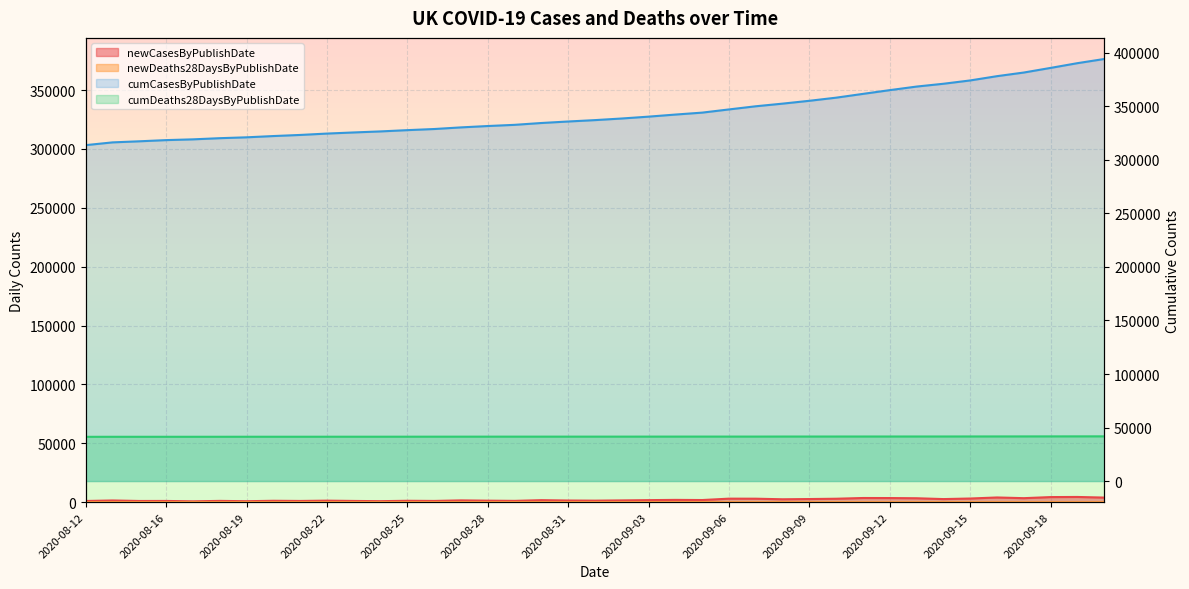

Reading right to left, extract all data points from this chart.

newCasesByPublishDate: 3899	4422	4322	3395	3991	3105	2621	3330	3497	3539	2919	2659	2460	2948	2988	1813	1940	1735	1508	1295	1406	1715	1108	1276	1522	1048	1184	853	1041	1288	1033	1182	812	1089	713	1040	1012	1441	1009
newDeaths28DaysByPublishDate: 18	27	27	21	20	27	9	5	9	6	14	8	32	3	2	12	10	13	10	3	2	1	12	9	12	16	16	4	6	18	2	6	16	12	3	5	3	11	20
cumCasesByPublishDate: 394257	390358	385936	381614	378219	374228	371125	368504	365174	361677	358138	355219	352560	350100	347152	344164	342351	340411	338676	337168	335873	334467	332752	331644	330368	328846	327798	326614	325642	324601	323313	322280	321098	320286	319197	318484	317379	316367	313798
cumDeaths28DaysByPublishDate: 41777	41759	41732	41705	41684	41664	41637	41628	41623	41614	41608	41594	41586	41554	41551	41549	41537	41527	41514	41504	41501	41499	41498	41486	41477	41465	41449	41433	41429	41423	41405	41403	41397	41381	41369	41366	41361	41358	41329